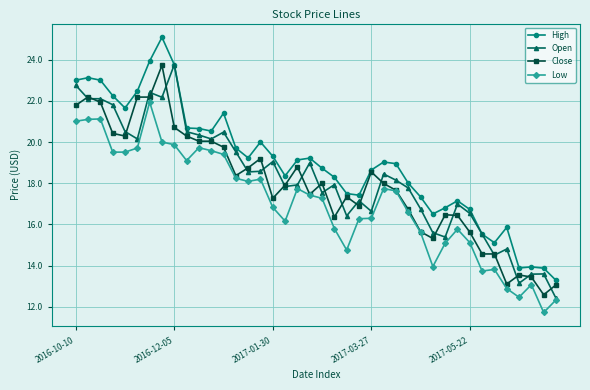

What is the minimum value shown in the chart?

11.7